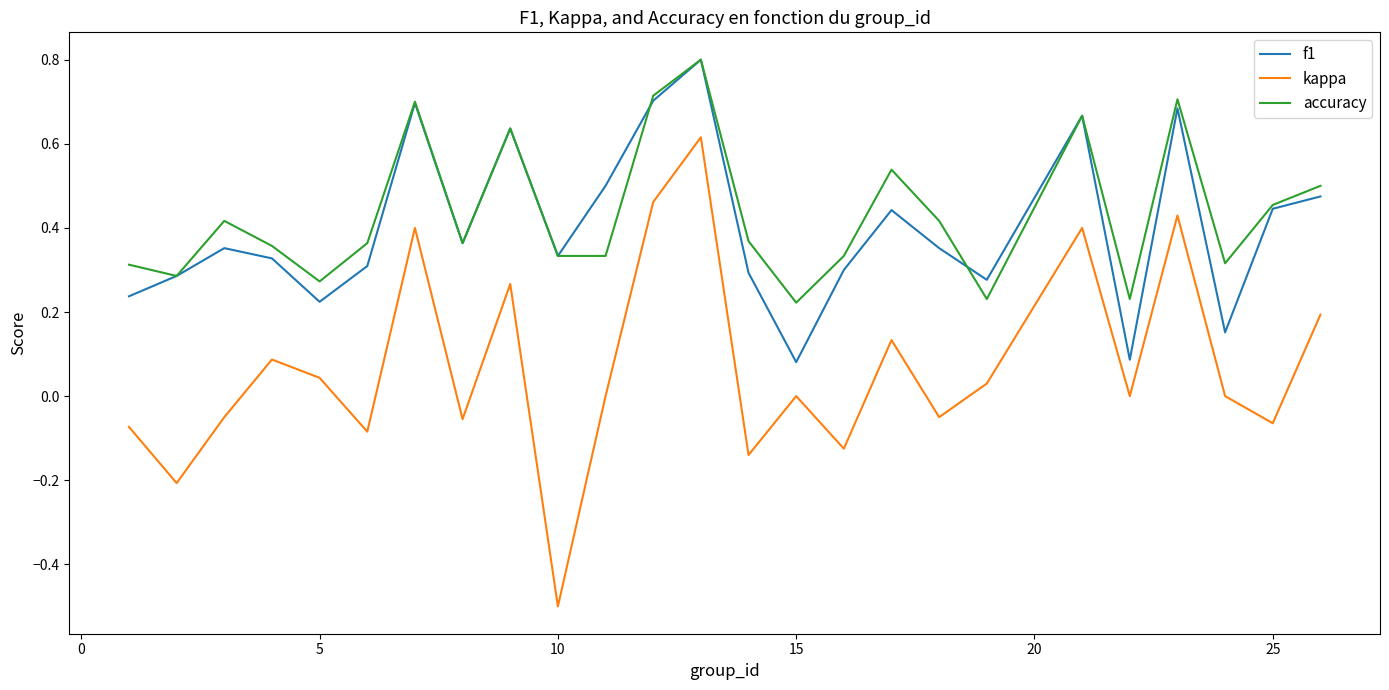

True or false: accuracy and kappa intersect in this chart.

False